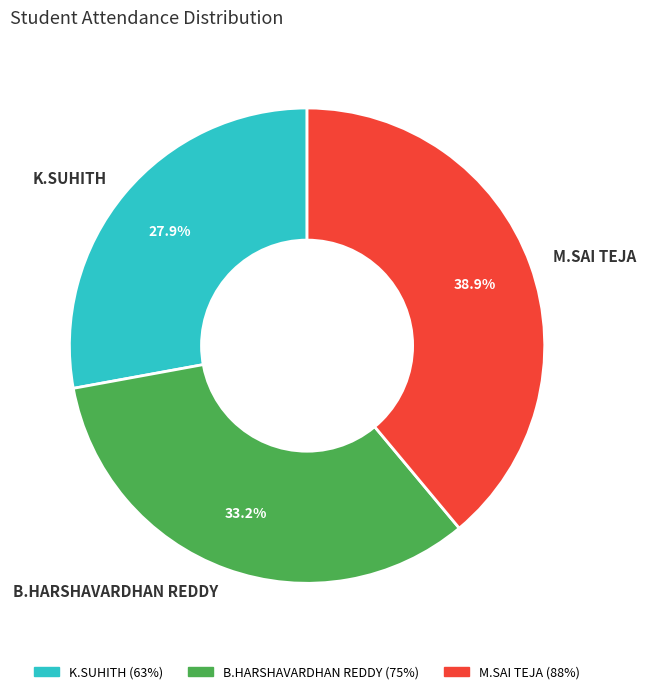

What percentage is the B.HARSHAVARDHAN REDDY slice, to the nearest percent?

33%